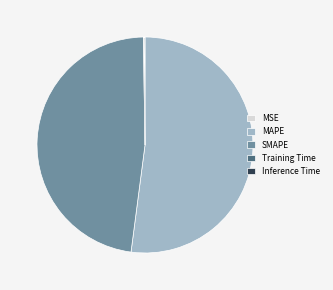

Is the sum of MAPE and SMAPE greater than half?

Yes